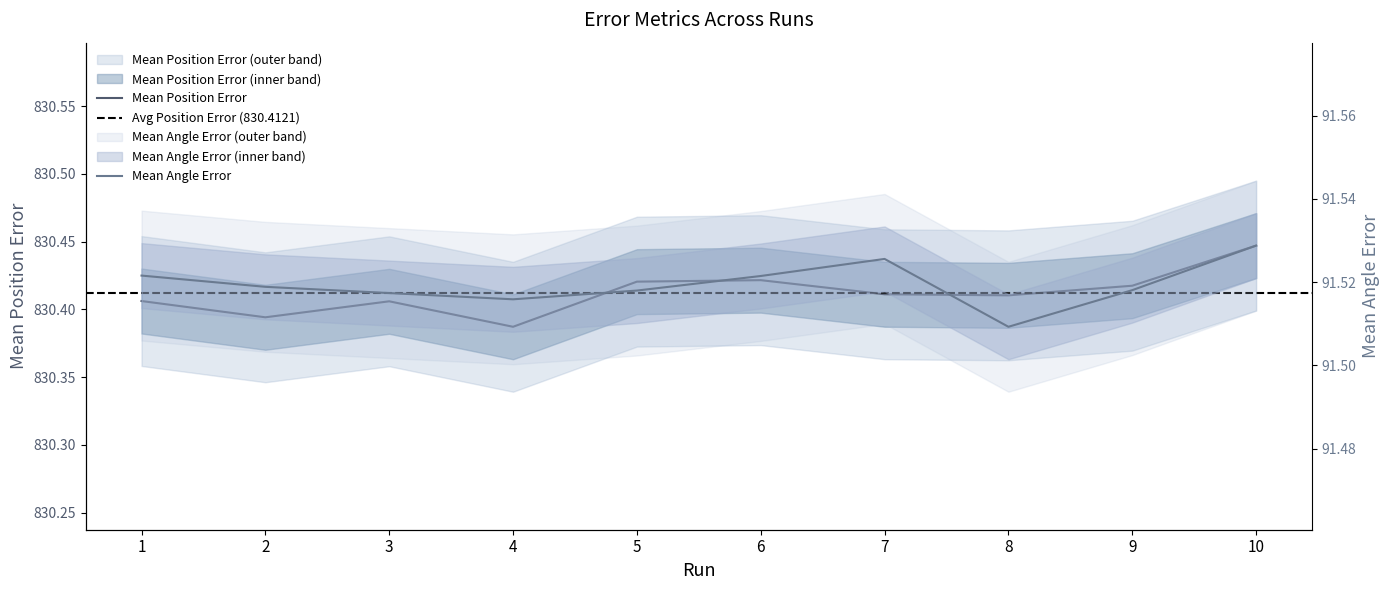

Reading right to left, list all the values displayed in this chart.

Mean Position Error: 830.4	830.4	830.4	830.4	830.4	830.4	830.4	830.4	830.4	830.4
Mean Angle Error: 91.5	91.5	91.5	91.5	91.5	91.5	91.5	91.5	91.5	91.5